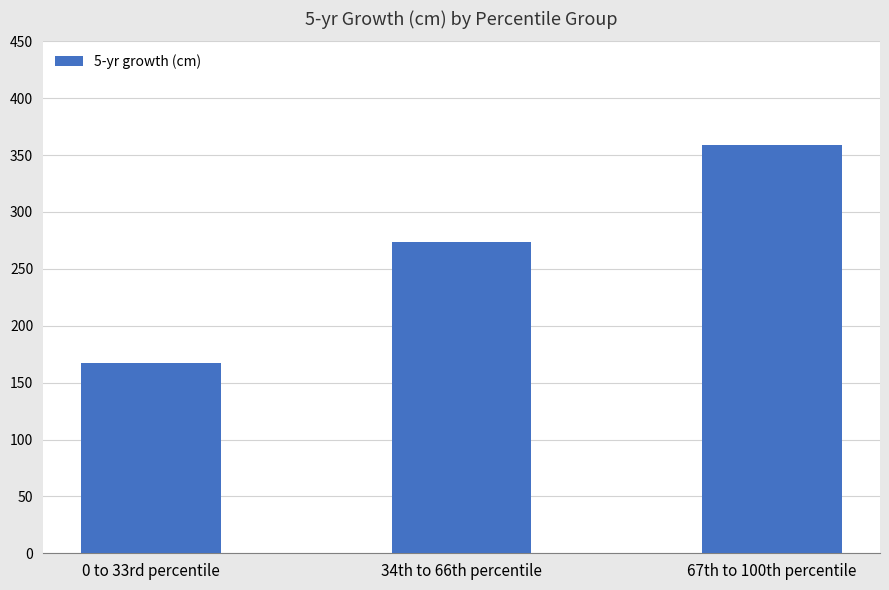

Where is the data nearest to the value 263?

34th to 66th percentile